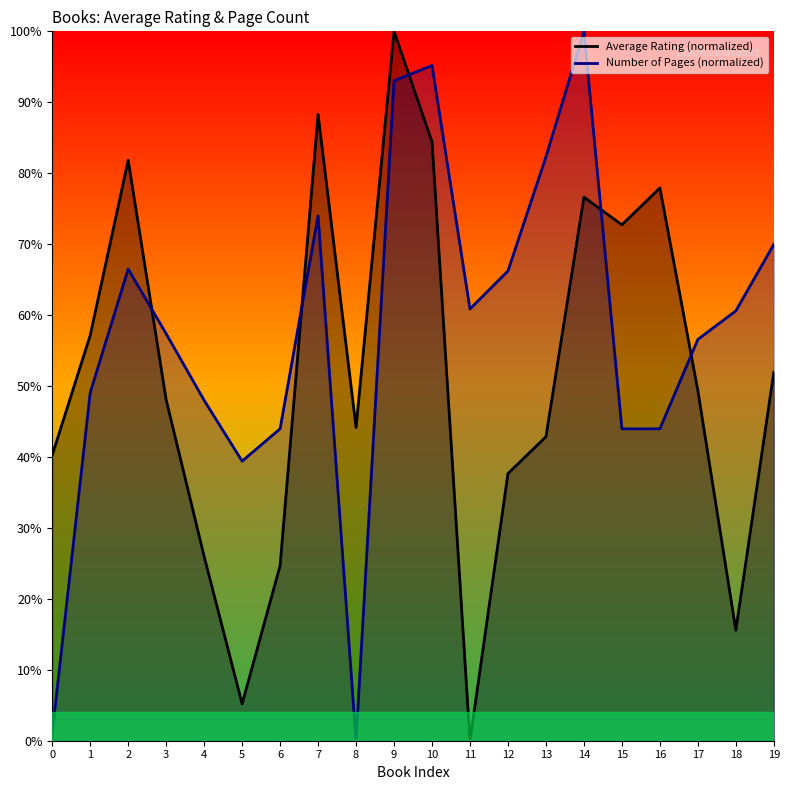

What is the average value of the Number of Pages (normalized) series?

57.6